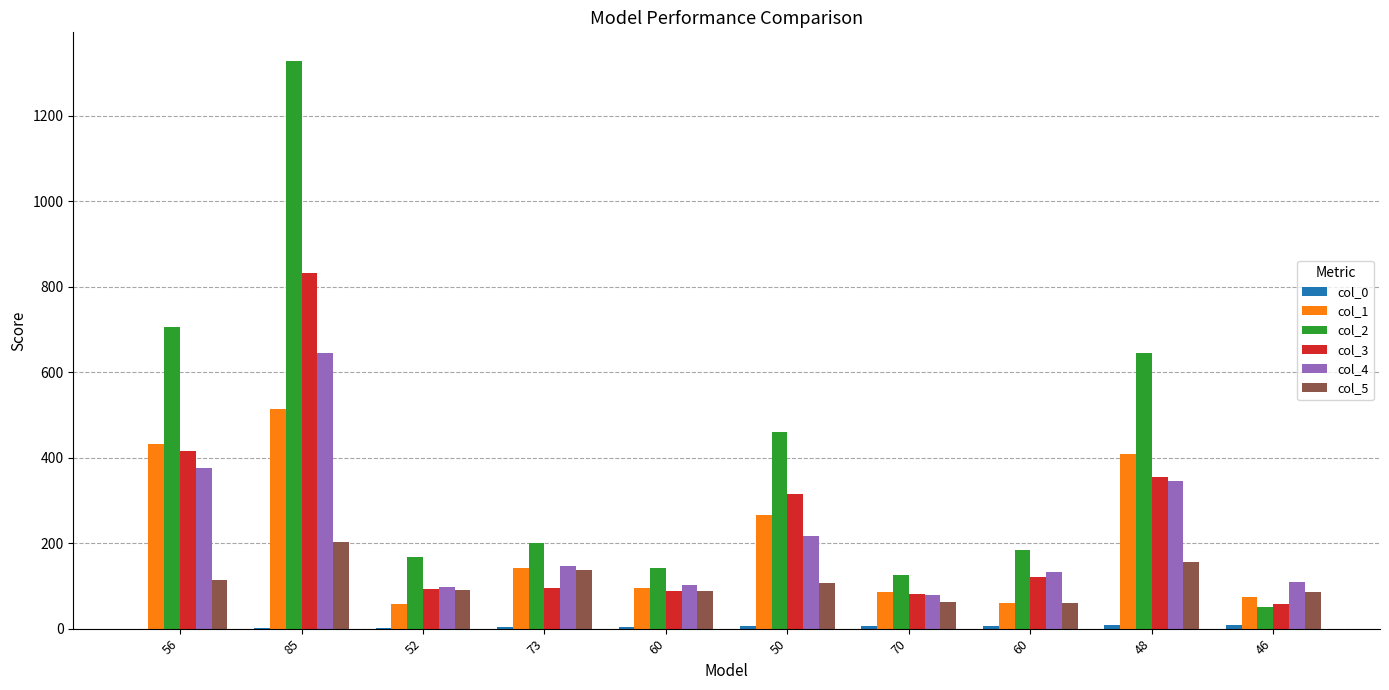

What is the difference between the second highest and second lowest values in the col_0 series?

7